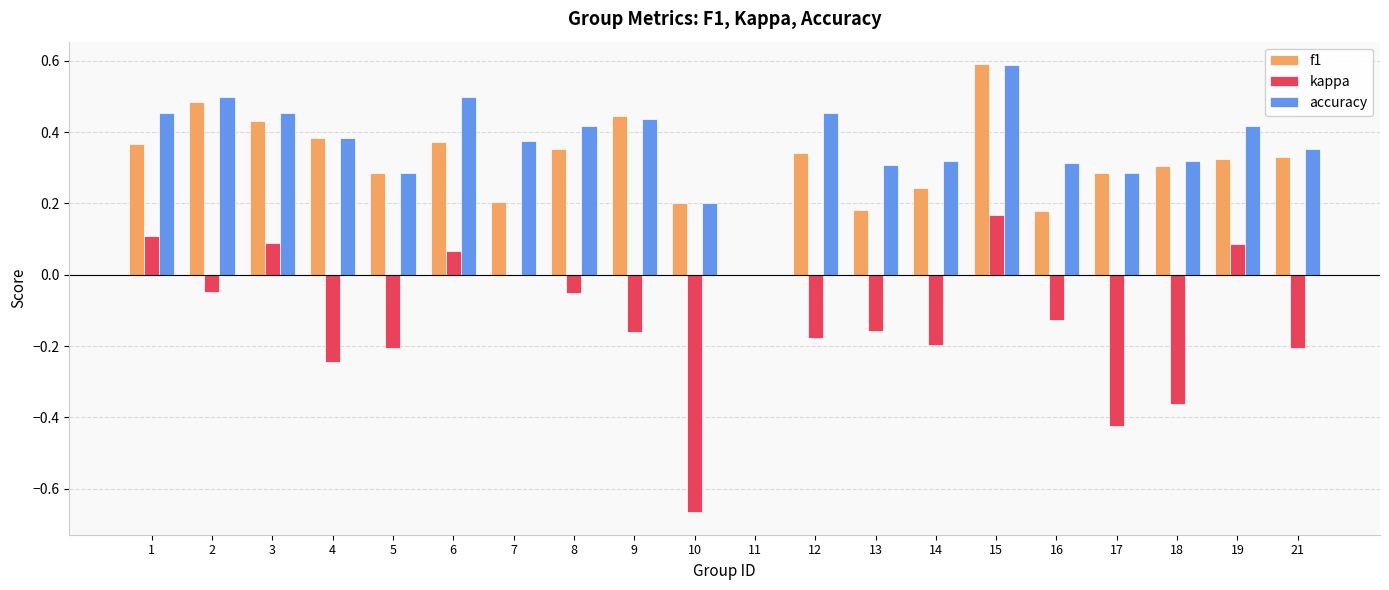

What are all the series names shown in the legend?

f1, kappa, accuracy